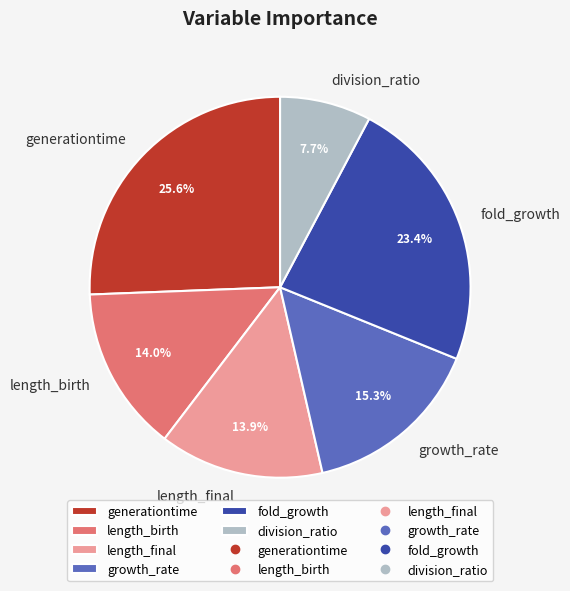

Does division_ratio represent more than half of the total?

No